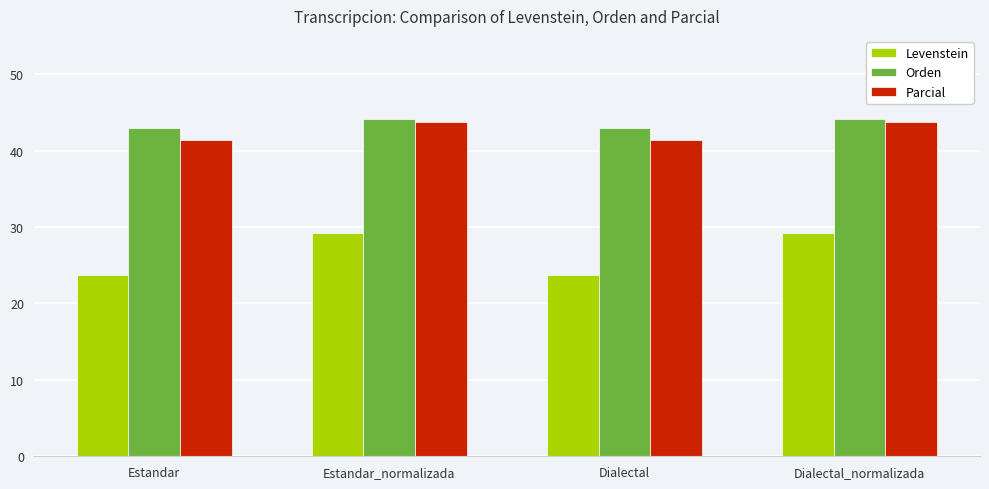

Which series has the largest range (max minus min)?

Levenstein